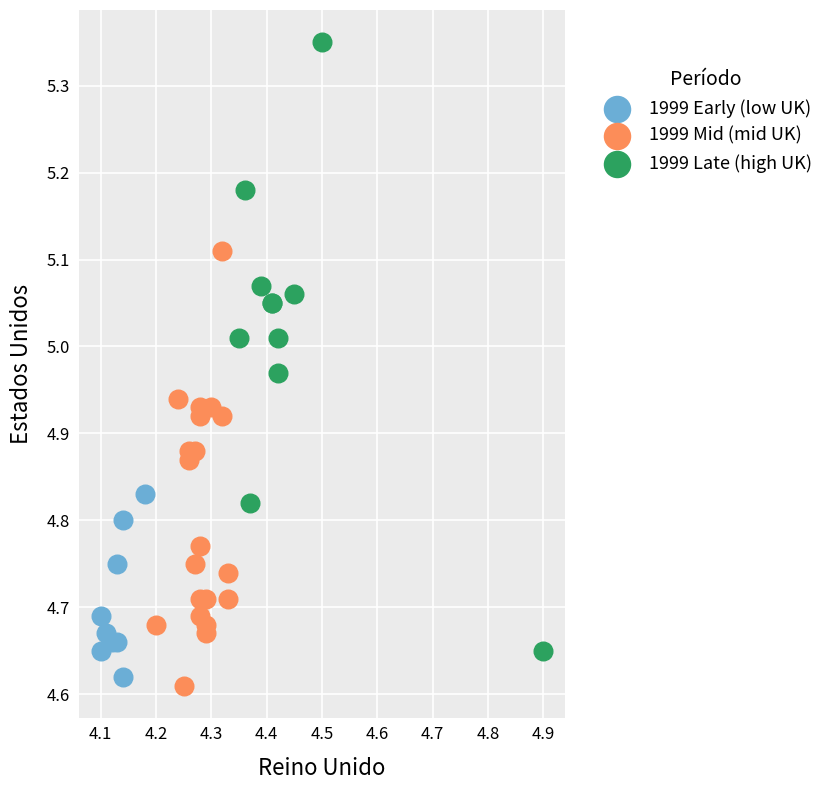

Which series reaches the maximum Y coordinate?

1999 Late (high UK)